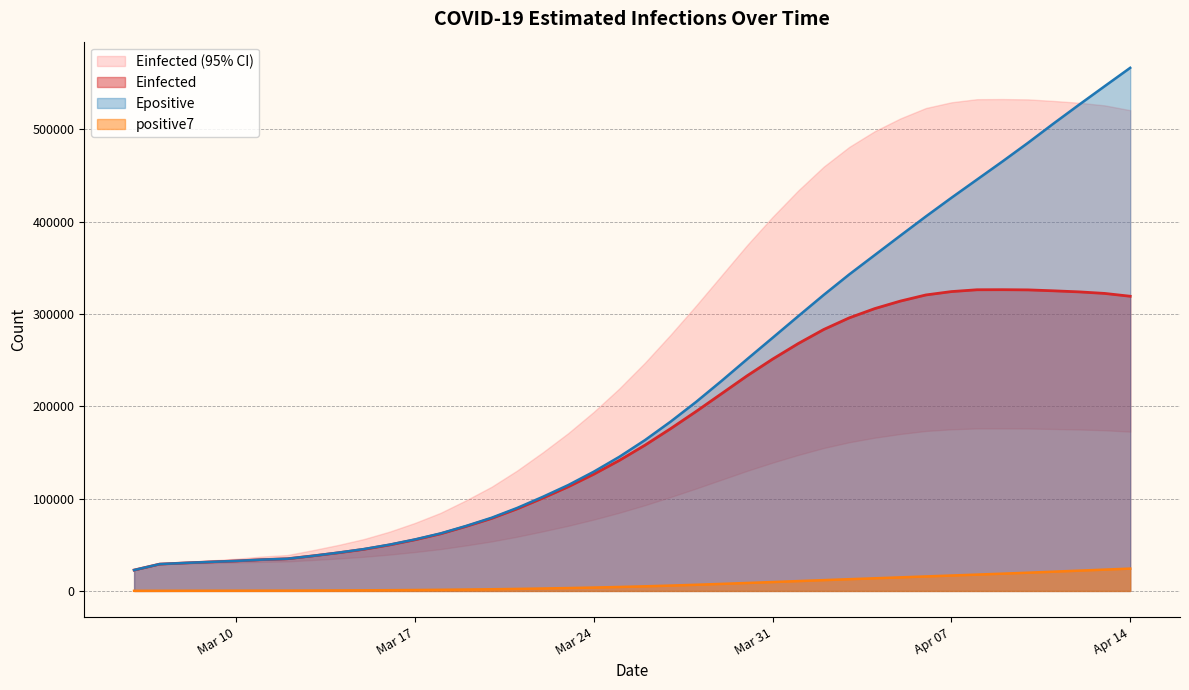

What position from the right is 2020-03-25?

21